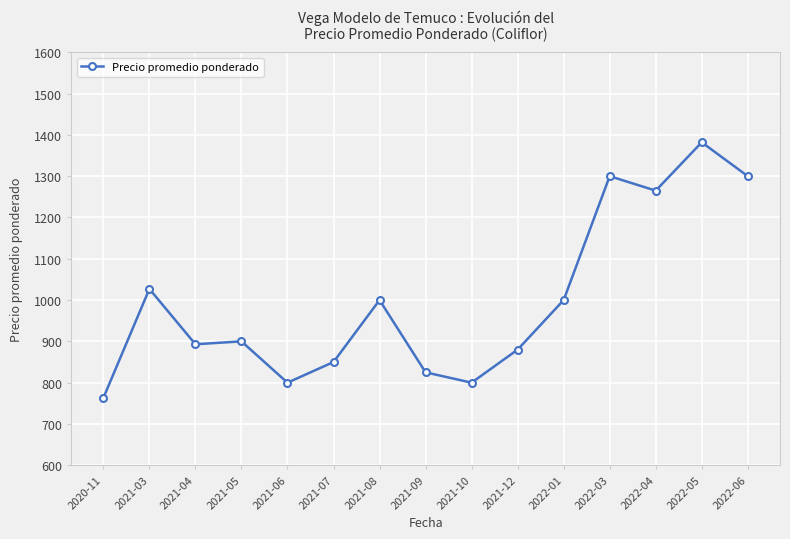

Reading left to right, what are all the values shown in this chart?

763	1027	893	900	800	850	1000	825	800	880	1000	1300	1265	1382	1300